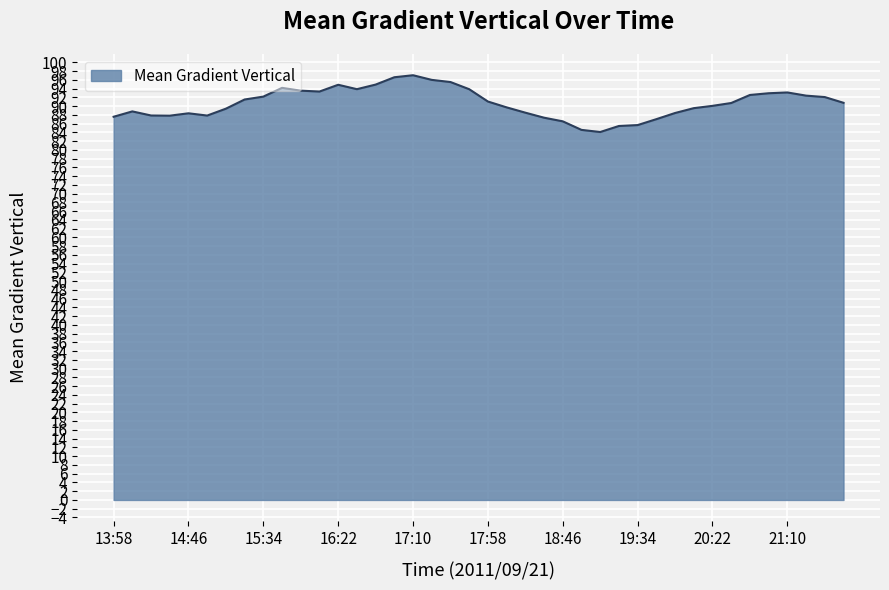

What is the difference between the maximum and second lowest values?

12.5